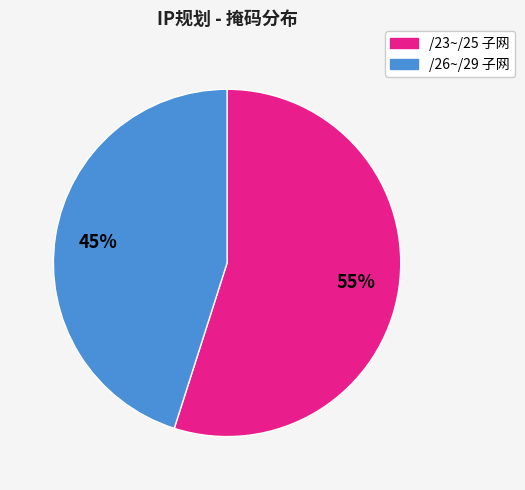

Is there a majority slice in this chart?

Yes